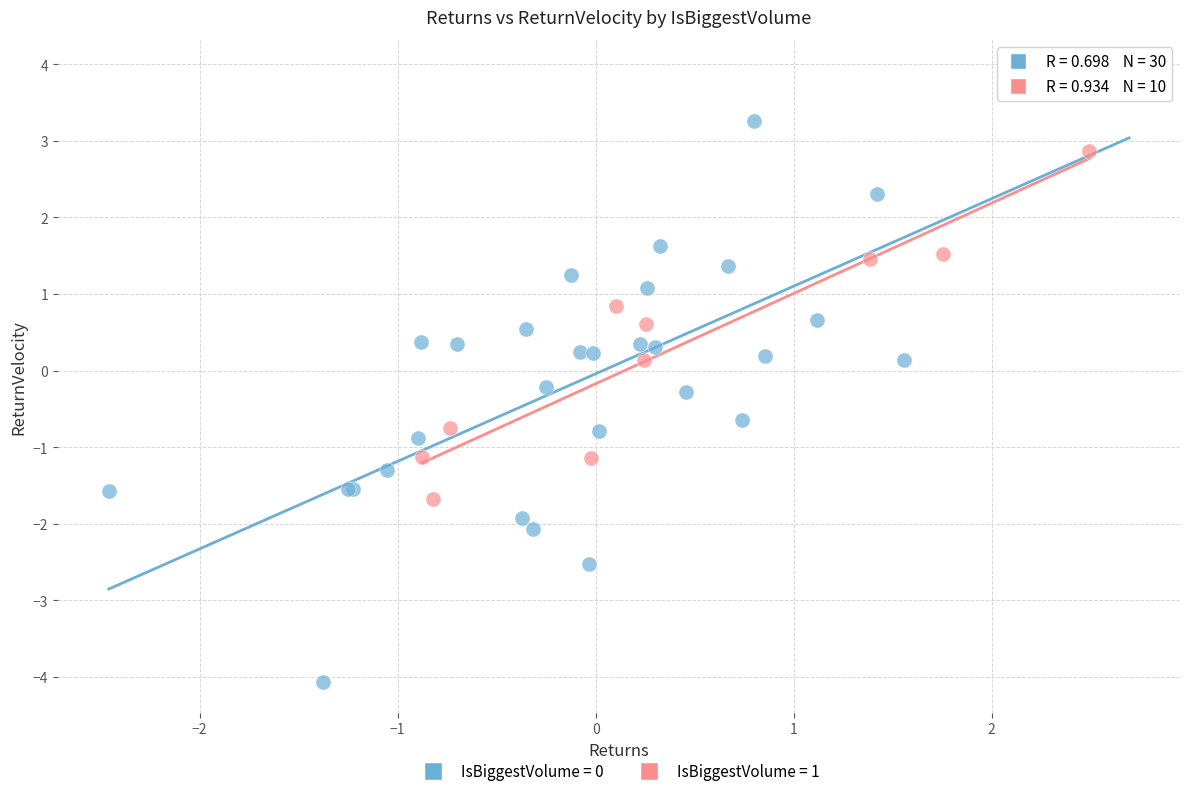

Which series has the widest spread of Y values?

IsBiggestVolume = 0